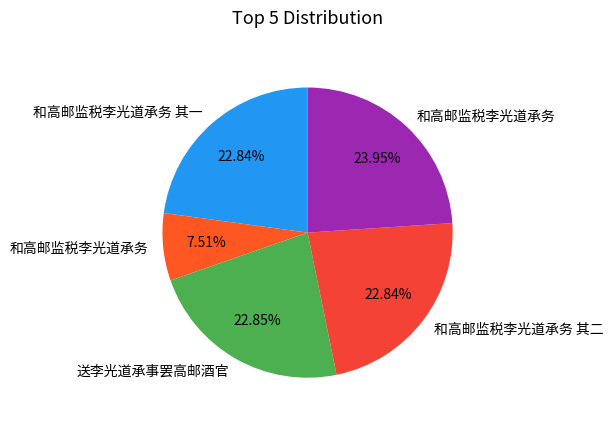

Rank the categories by value from lowest to highest.

和高邮监税李光道承务, 和高邮监税李光道承务 其一, 和高邮监税李光道承务 其二, 送李光道承事罢高邮酒官, 和高邮监税李光道承务